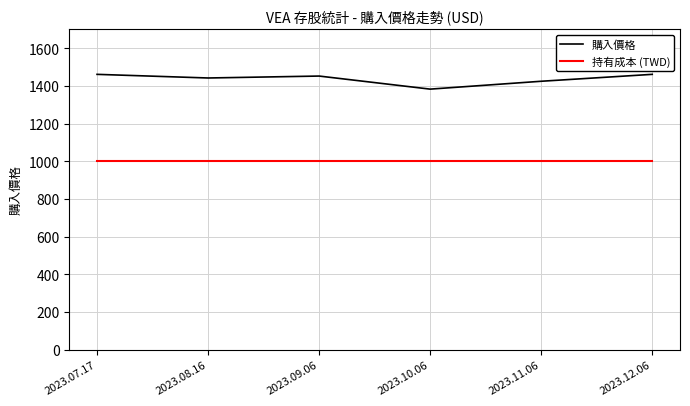

What is the sum of all 購入價格 values?

8623.6